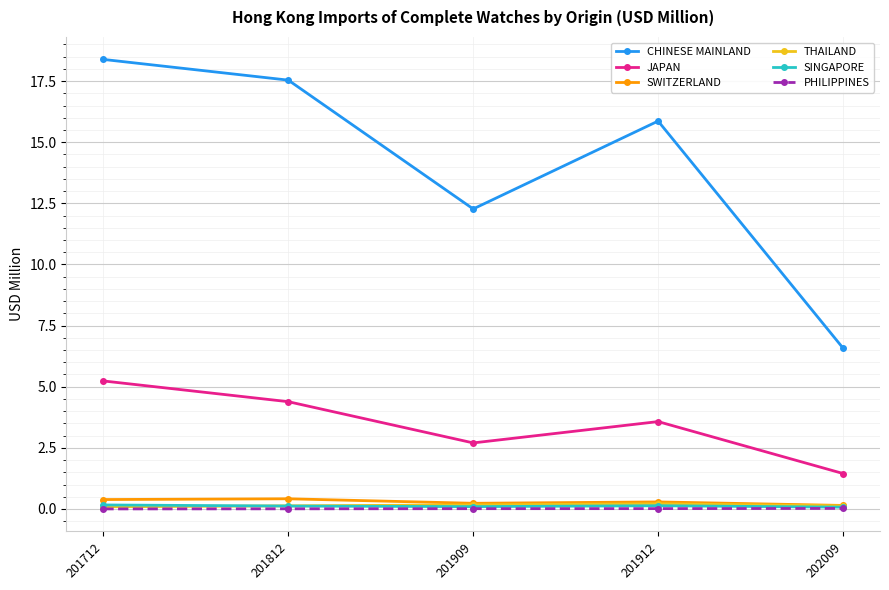

What is the value of the CHINESE MAINLAND point at the 4th from the left?

15.9